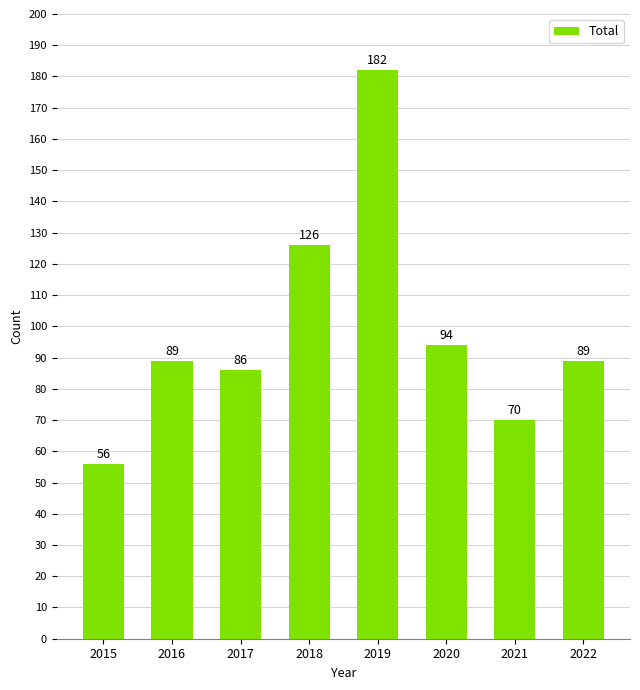

Count the number of categories in the chart.

8